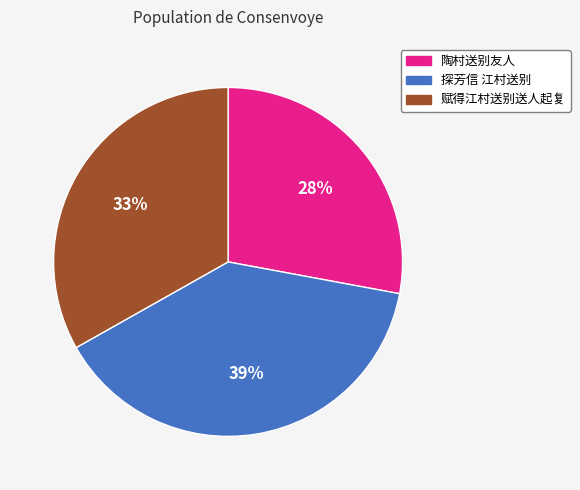

Between 陶村送别友人 and 探芳信 江村送别, which is larger?

探芳信 江村送别